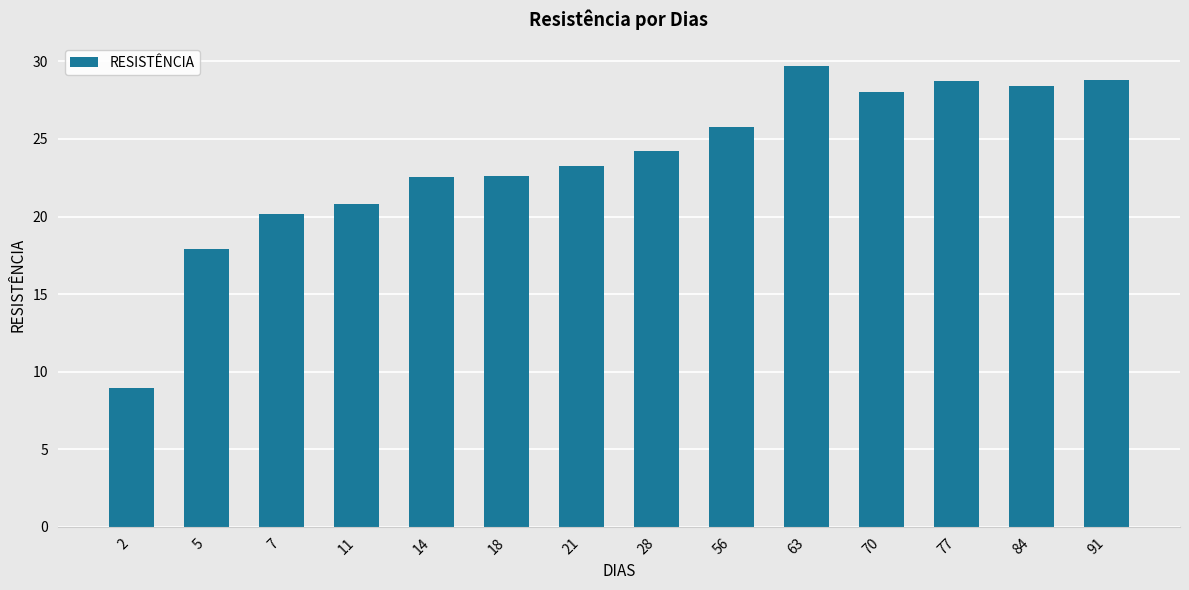

Reading right to left, list all the values displayed in this chart.

91=28.8	84=28.4	77=28.8	70=28.0	63=29.7	56=25.8	28=24.2	21=23.3	18=22.6	14=22.6	11=20.8	7=20.2	5=17.9	2=8.9